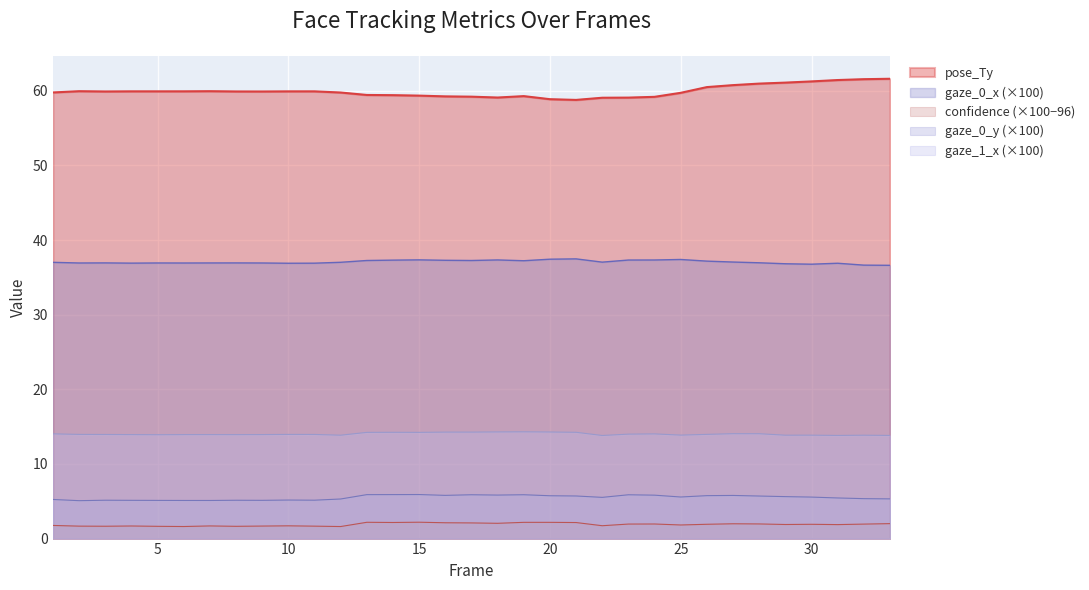

How many series are shown in this chart?

5